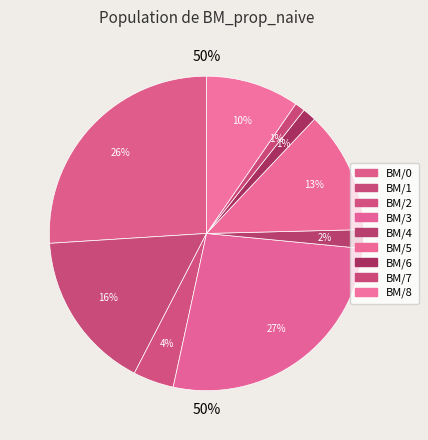

Which has a higher value, BM/7 or BM/1?

BM/1